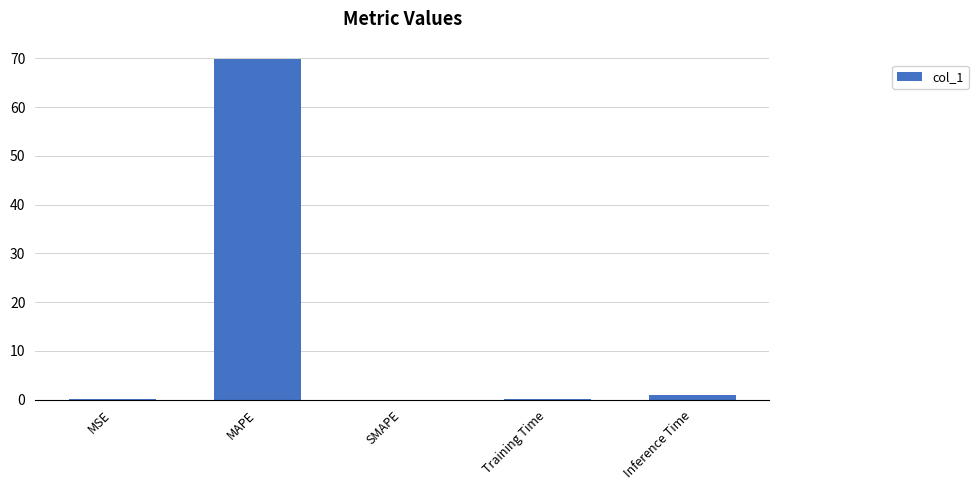

What is the greatest value displayed?

69.9